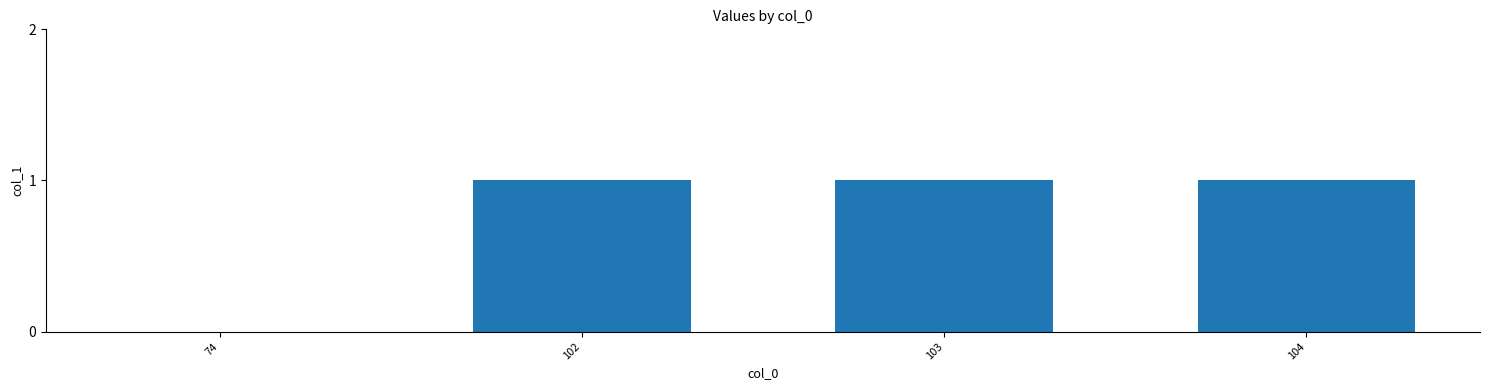

Between 104 and 74, which is larger?

104